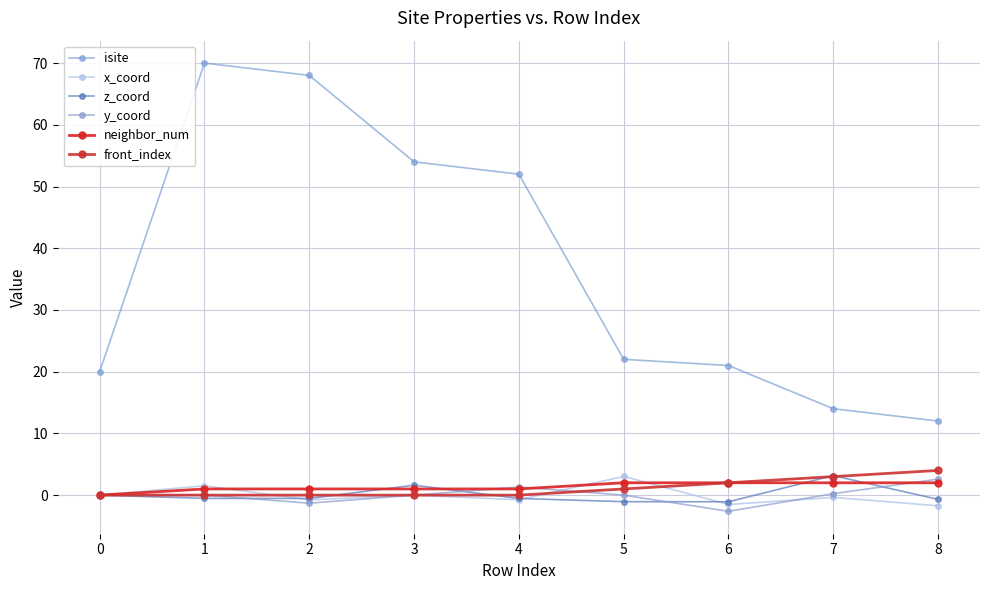

Count the number of data series in this chart.

6